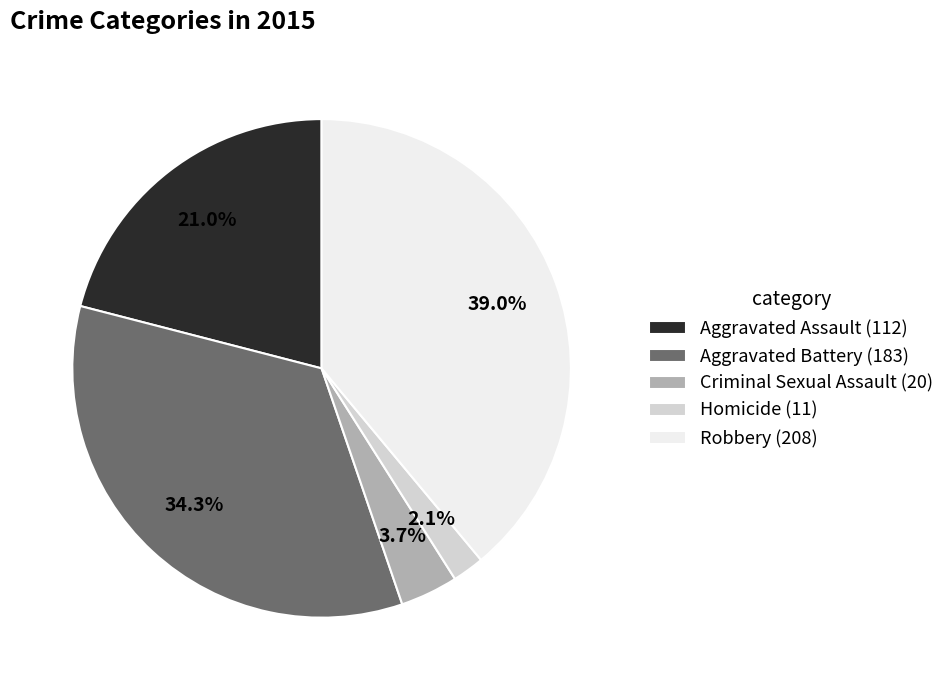

Which has a higher value, Criminal Sexual Assault or Robbery?

Robbery